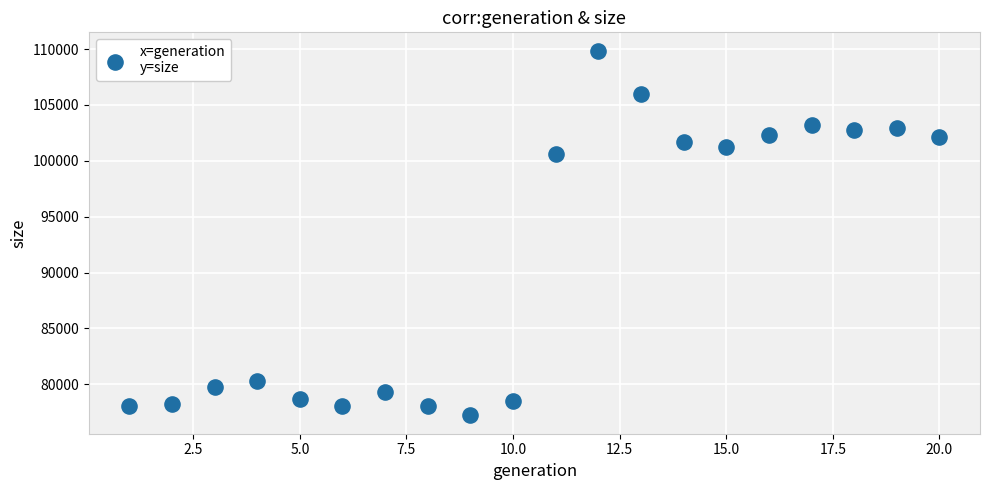

What Y value in the scatter plot is closest to 93535?

100613